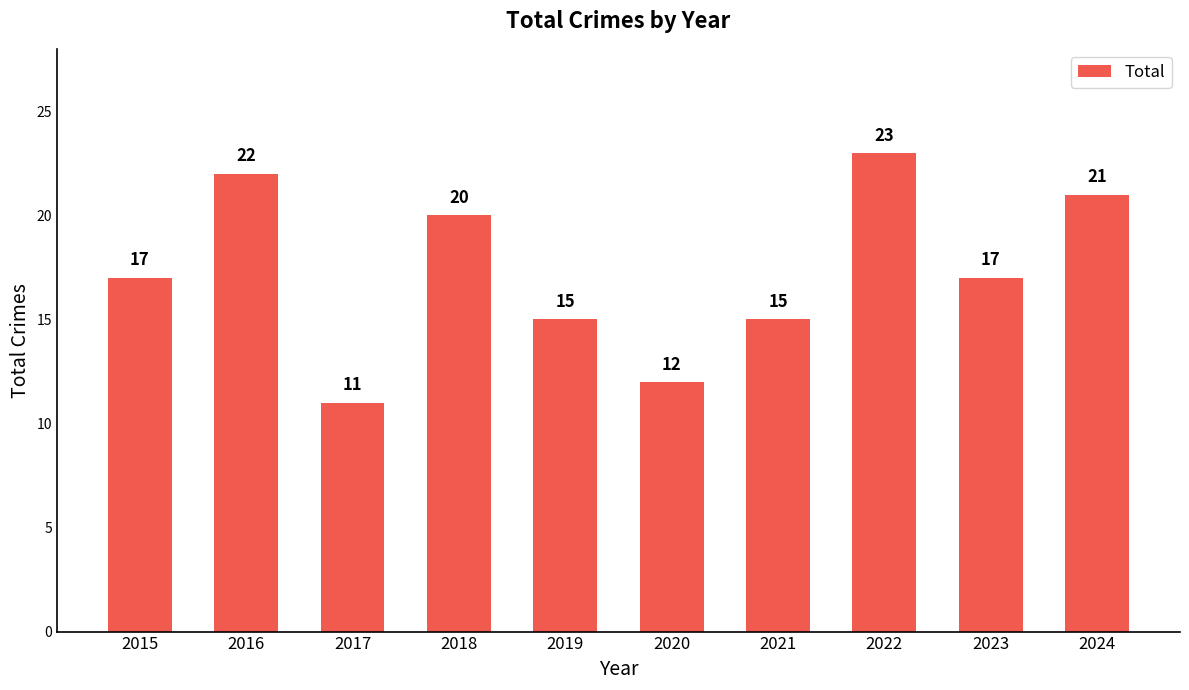

True or false: the data shows 10 at 2018.

False